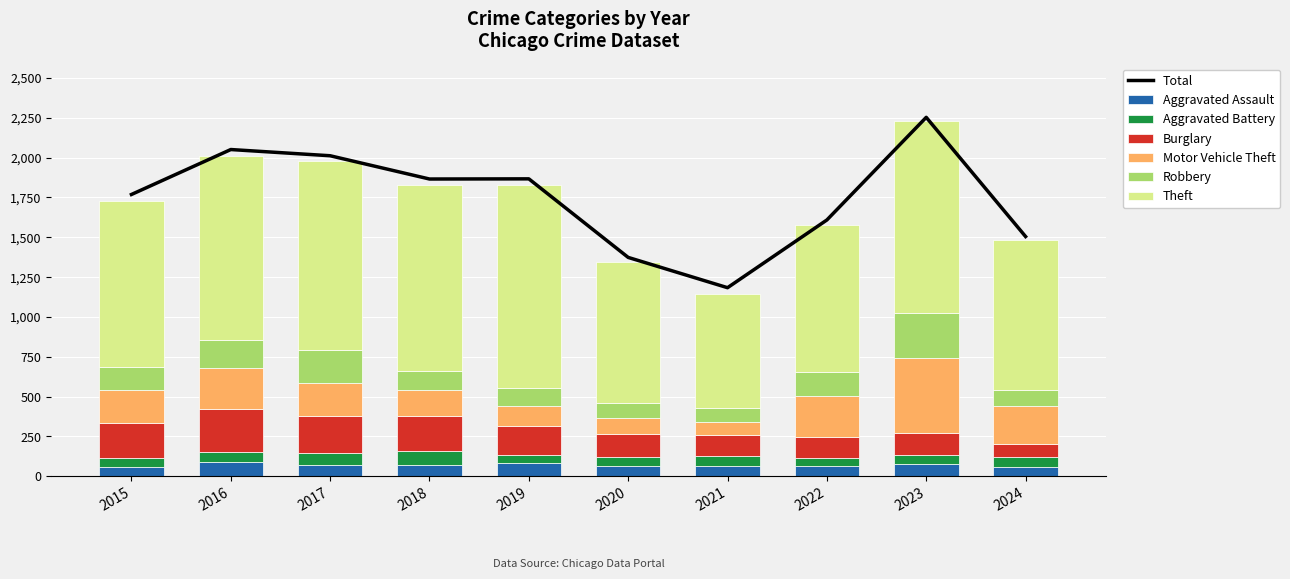

What is the maximum value for Aggravated Assault?

88